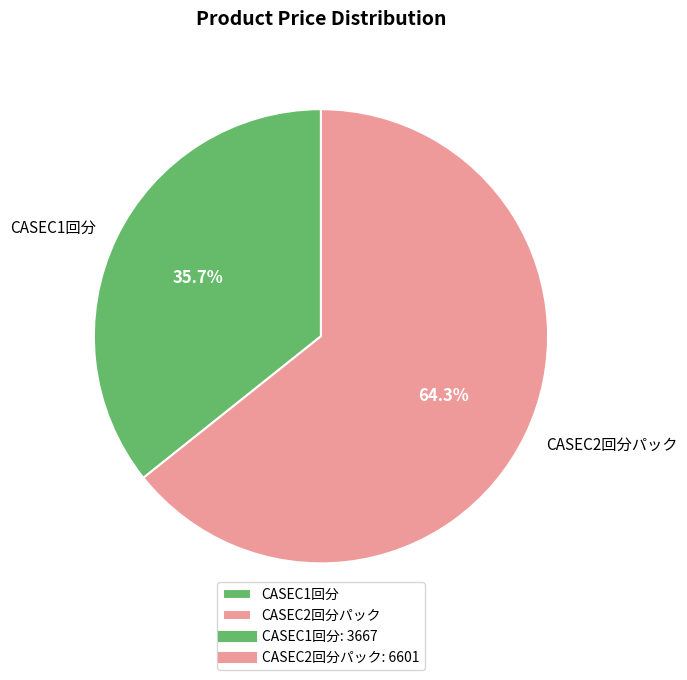

Is it true that CASEC2回分パック is 64% of the pie?

True